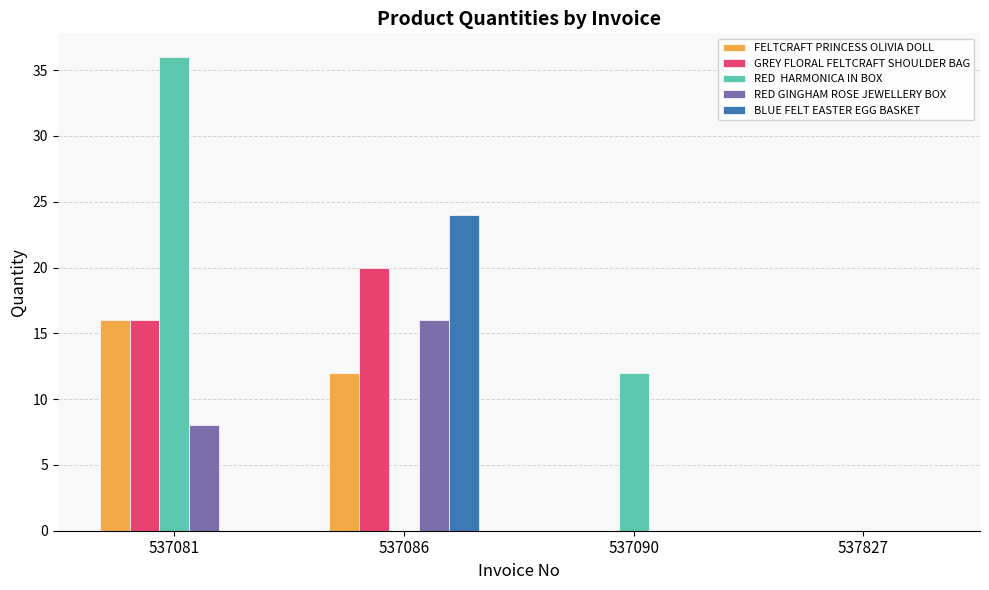

What is the total value across all series at 537081?

76